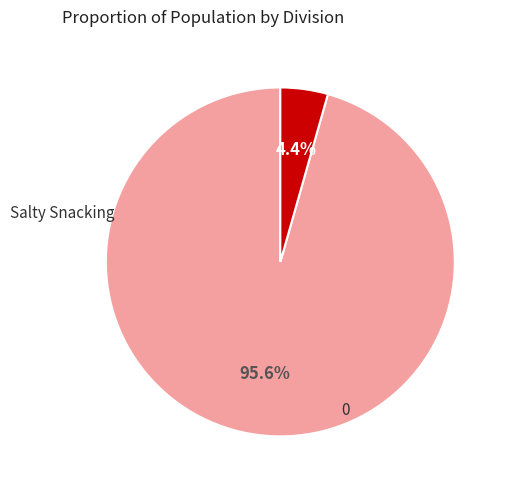

What is the majority slice?

Salty Snacking